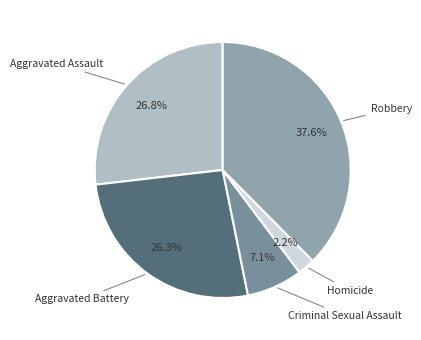

Does any single category account for the majority?

No